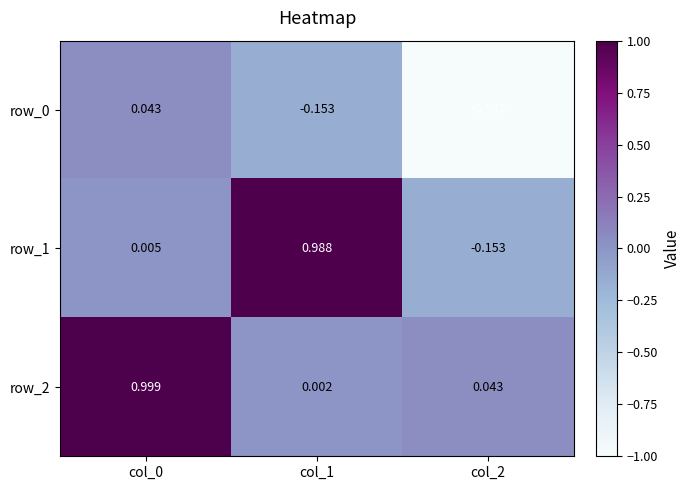

Is the value of row_1 at col_1 greater than the value of row_0 at col_1?

Yes